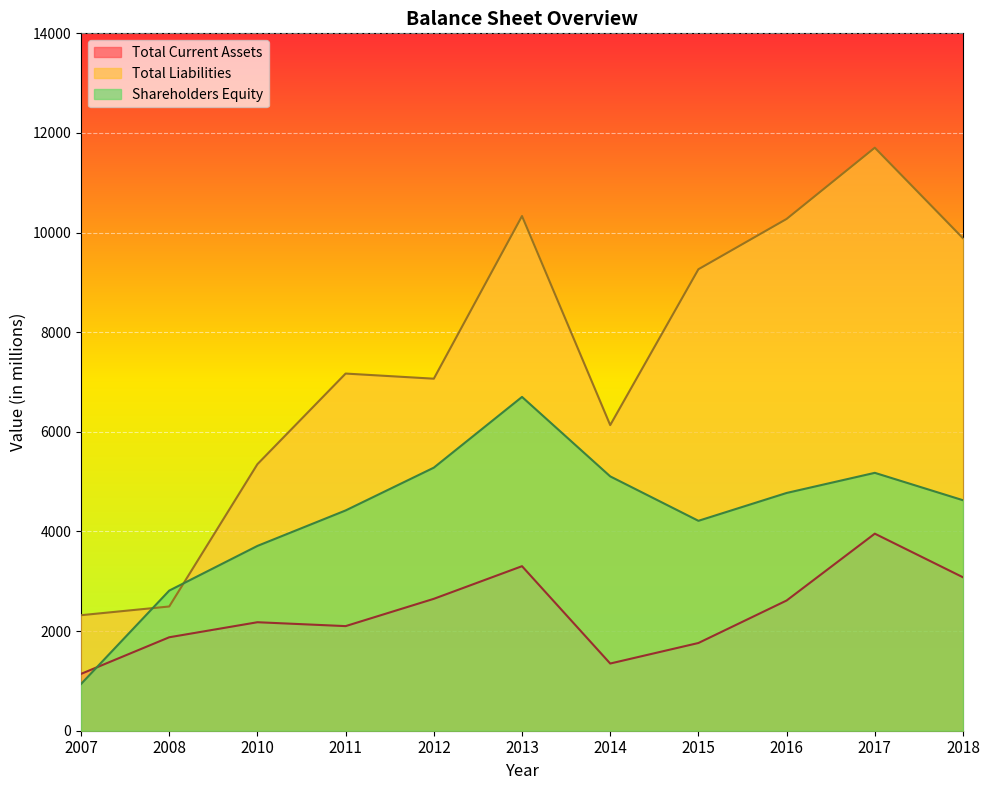

Which series ends up on top after the final intersection of Total Liabilities and Shareholders Equity?

Total Liabilities